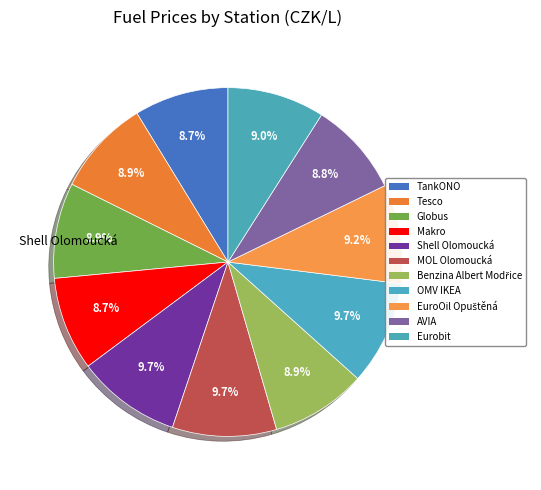

How many segments does this pie chart have?

11